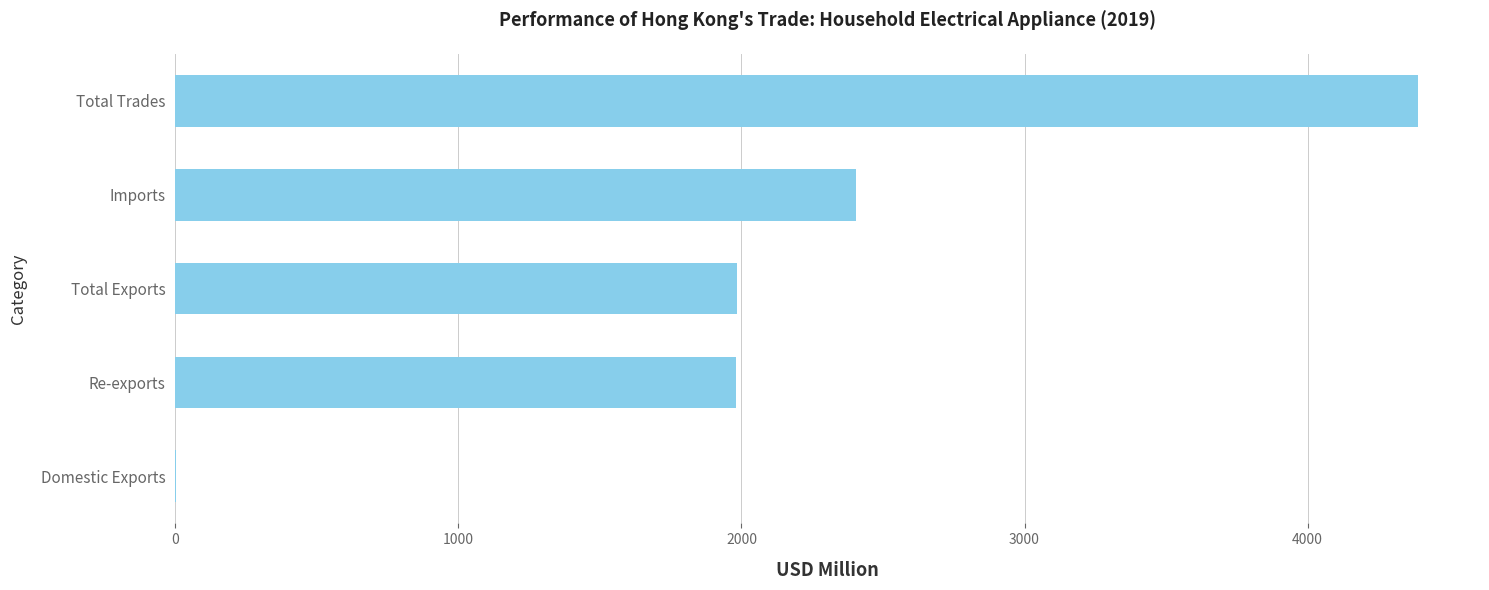

What is the sum of the values at Re-exports and Total Trades?

6371.3